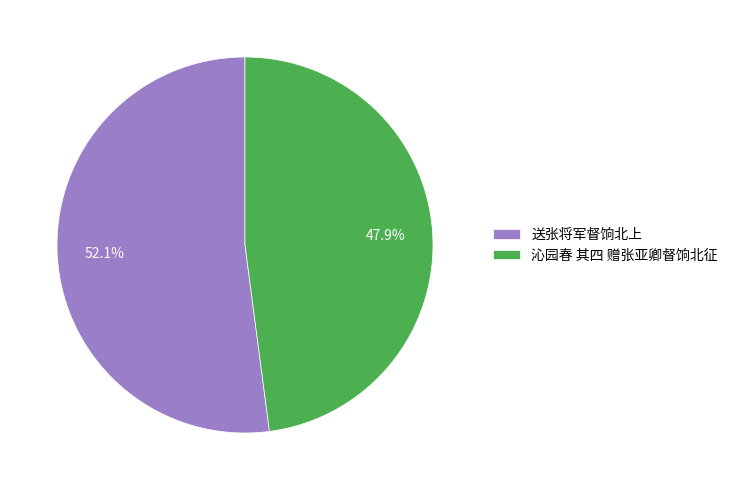

Which slice is the smallest?

沁园春 其四 赠张亚卿督饷北征